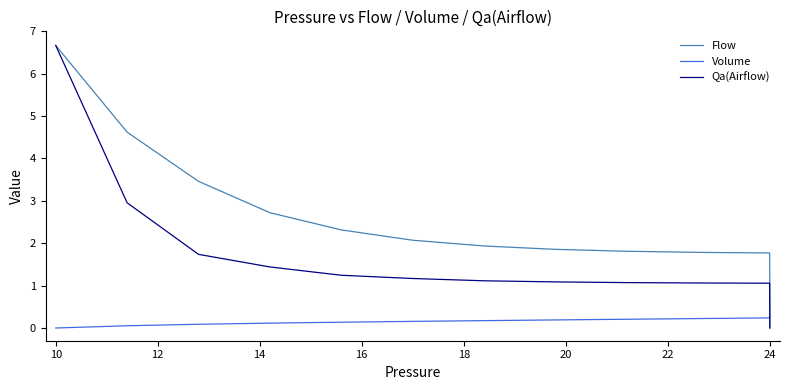

Count the number of categories in the chart.

40